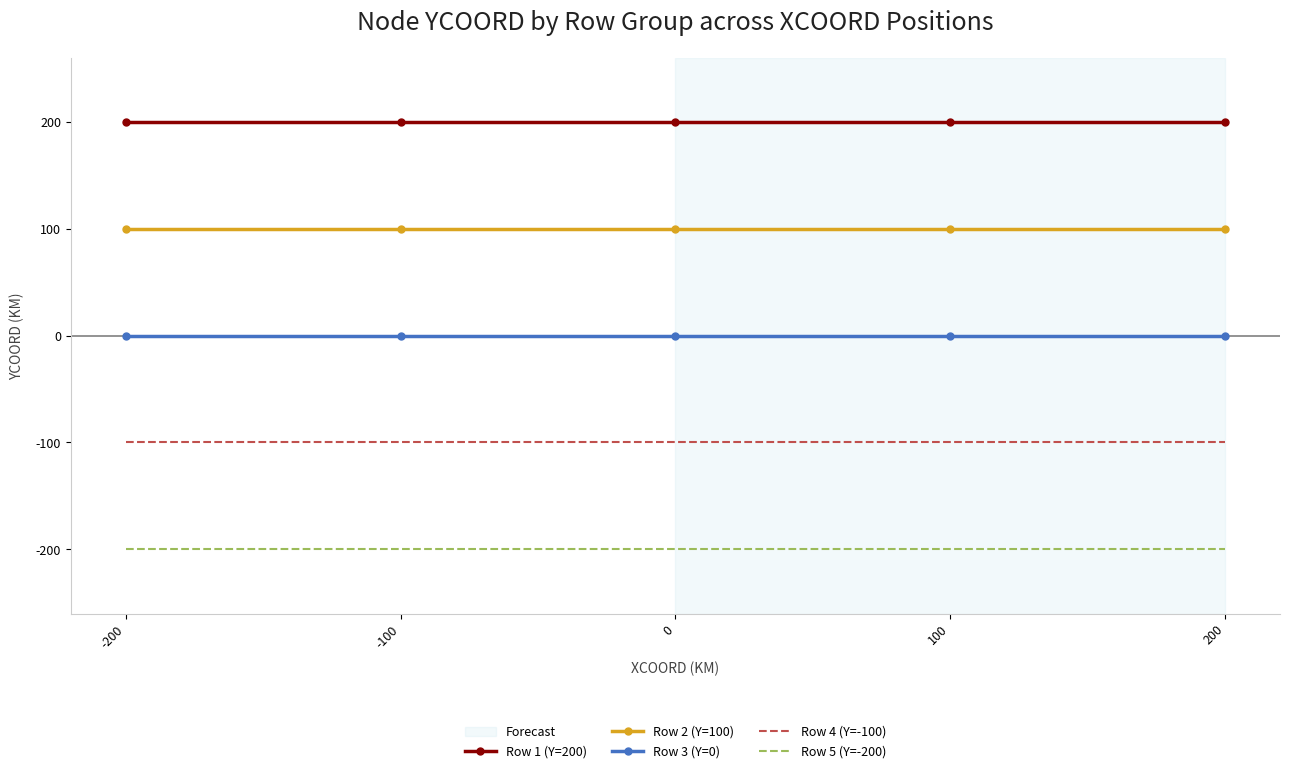

Is the value of Row 3 (Y=0) at 200 greater than the value of Row 4 (Y=-100) at 0?

Yes